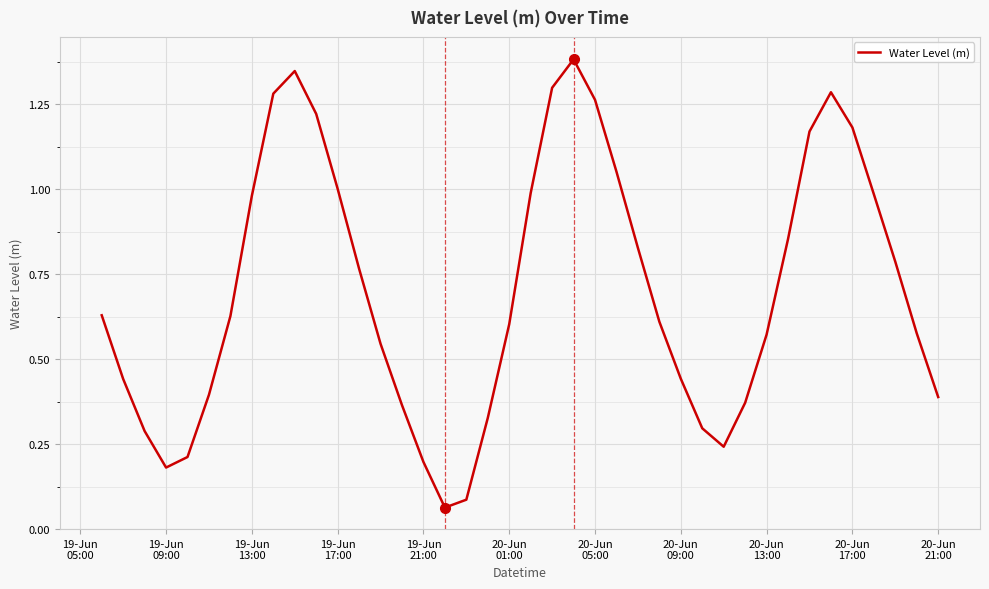

What is the difference between the maximum and minimum values?

1.3